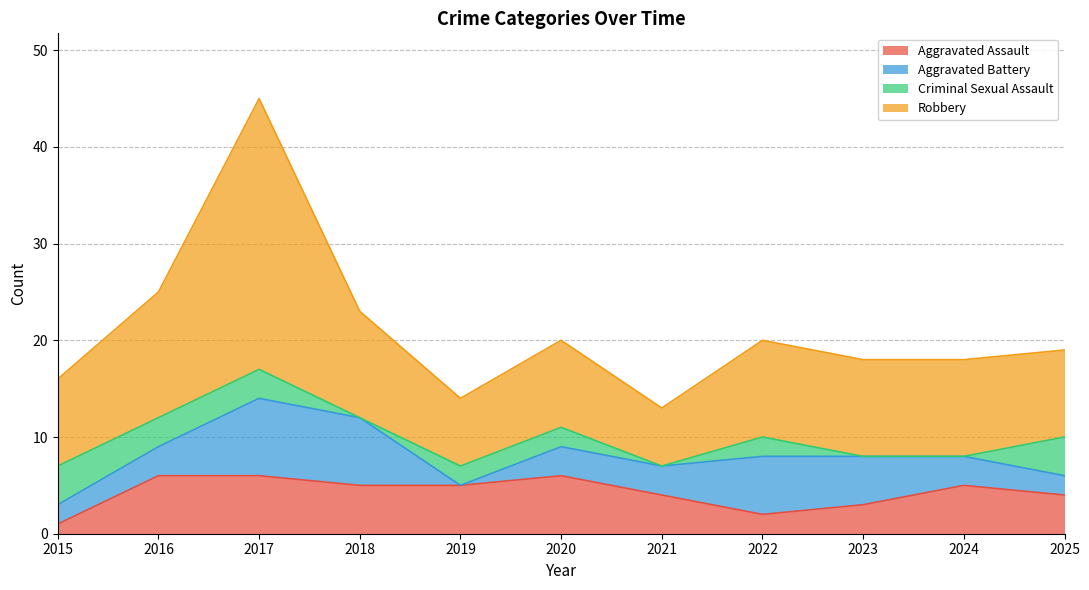

What is the sum of the Aggravated Assault values at 2017 and 2016?

12